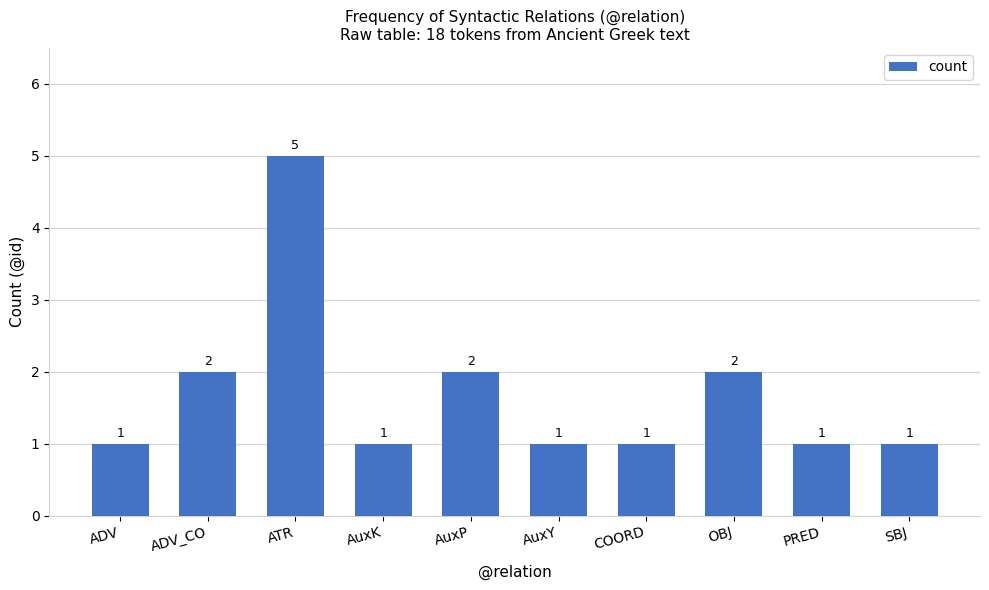

Reading left to right, transcribe all the data shown in this chart.

ADV=1	ADV_CO=2	ATR=5	AuxK=1	AuxP=2	AuxY=1	COORD=1	OBJ=2	PRED=1	SBJ=1